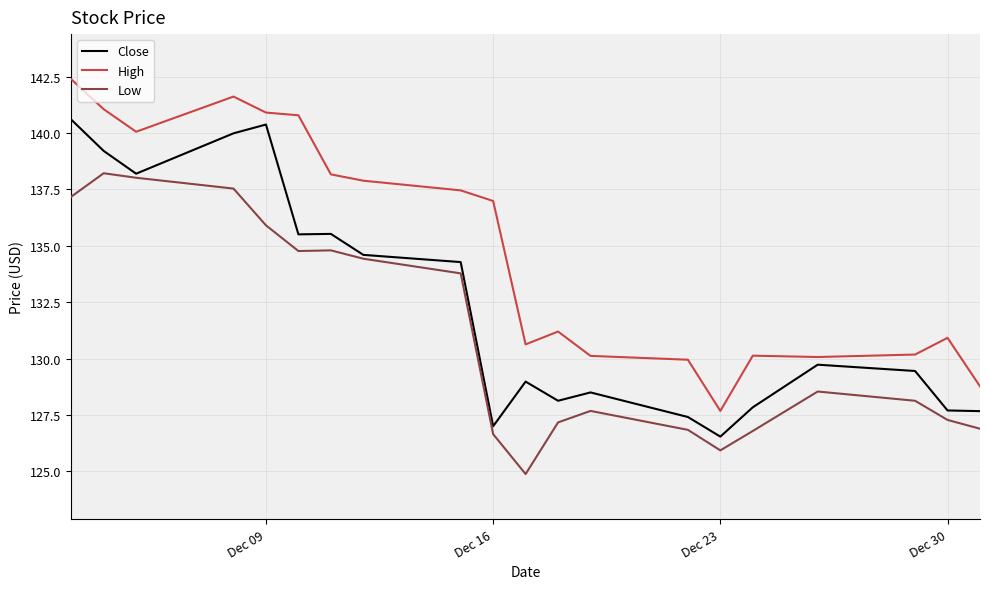

True or false: Close and High cross at least once.

False